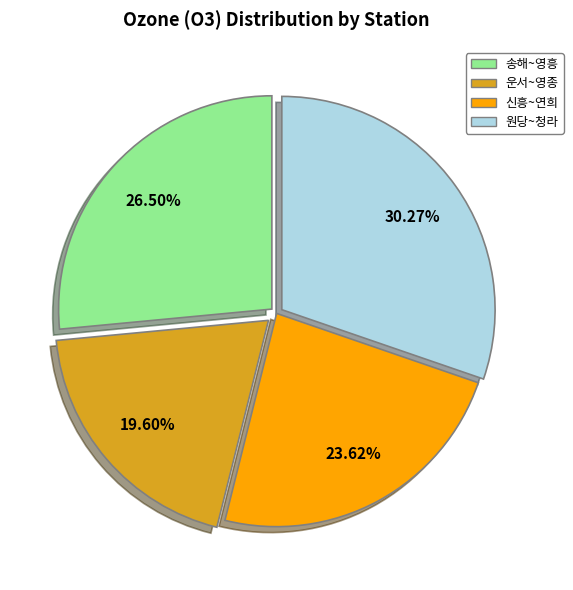

Is there any slice that represents more than half of the pie?

No